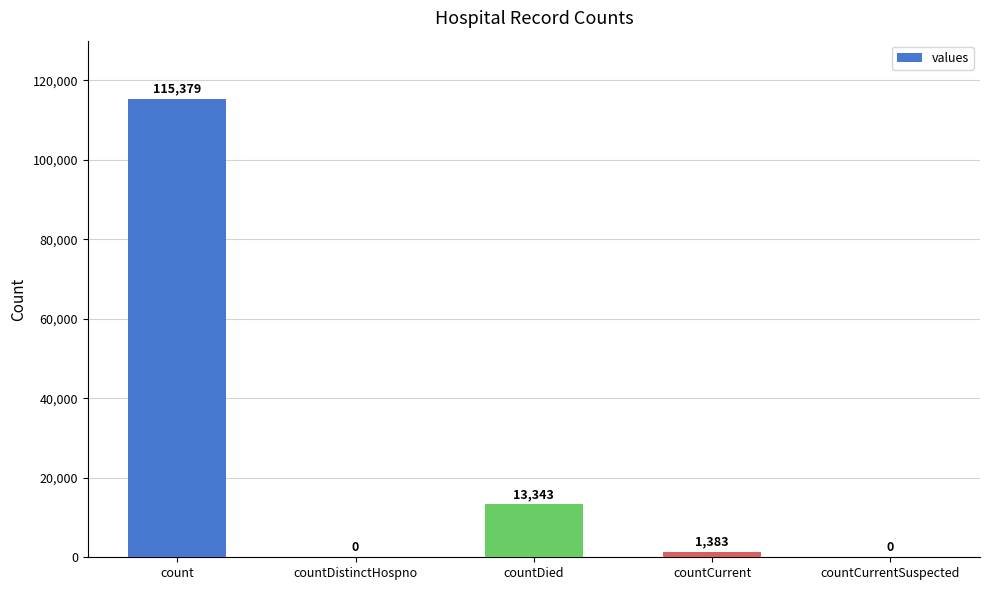

Reading left to right, transcribe all the data shown in this chart.

115379	0	13343	1383	0